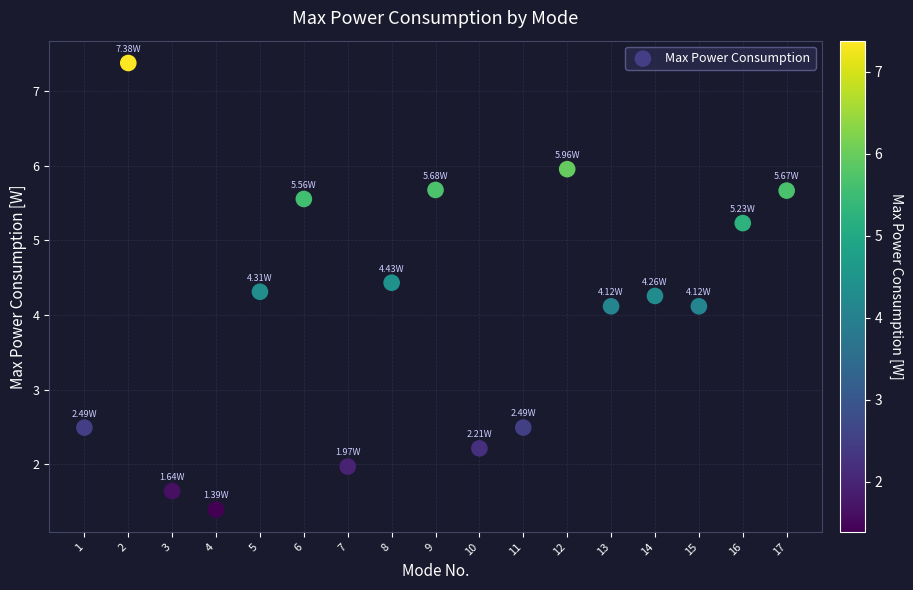

What is the range of Y values (max minus min)?

6.0